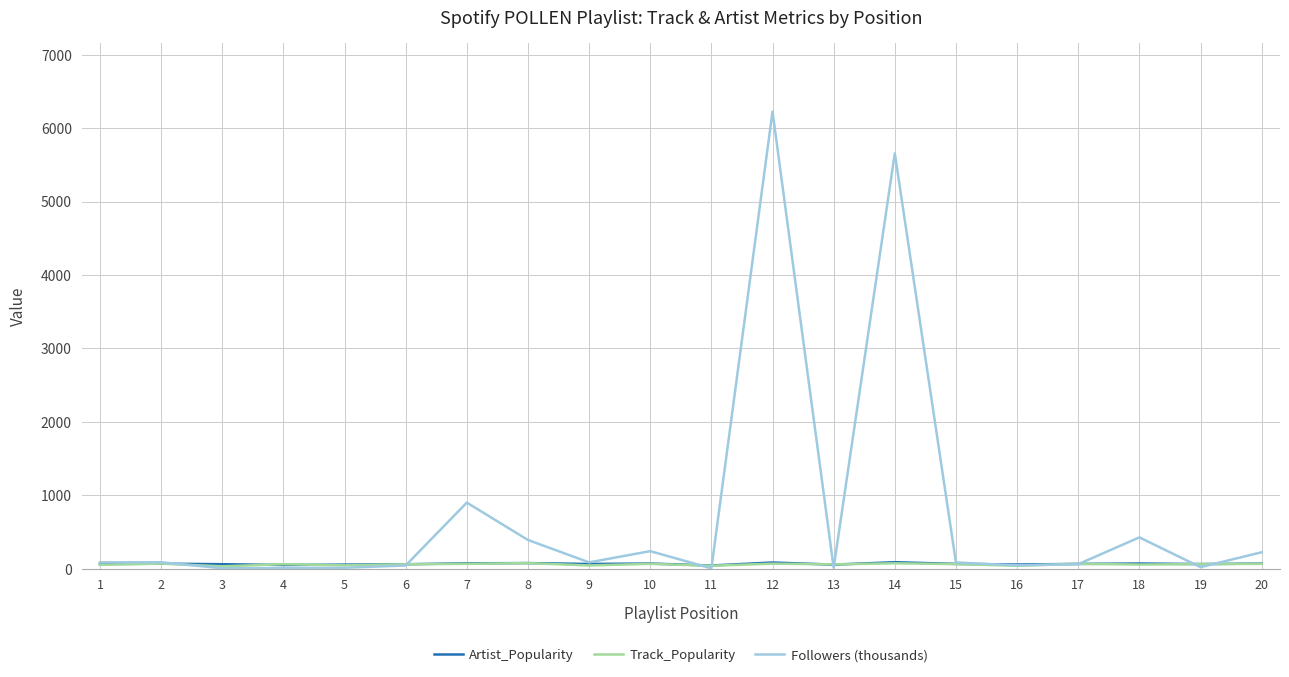

Which series has the widest spread of values?

Followers (thousands)